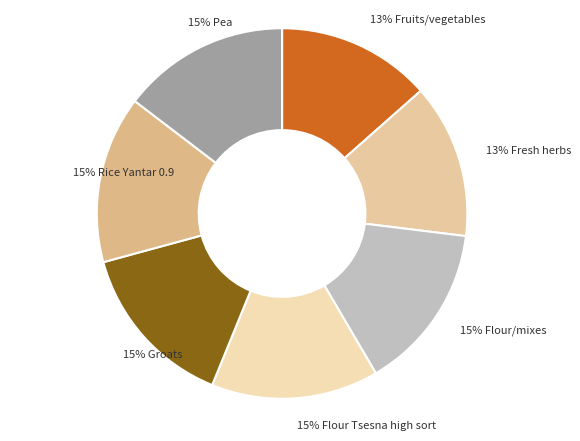

True or false: 13% Fresh herbs accounts for 7% of the total.

False